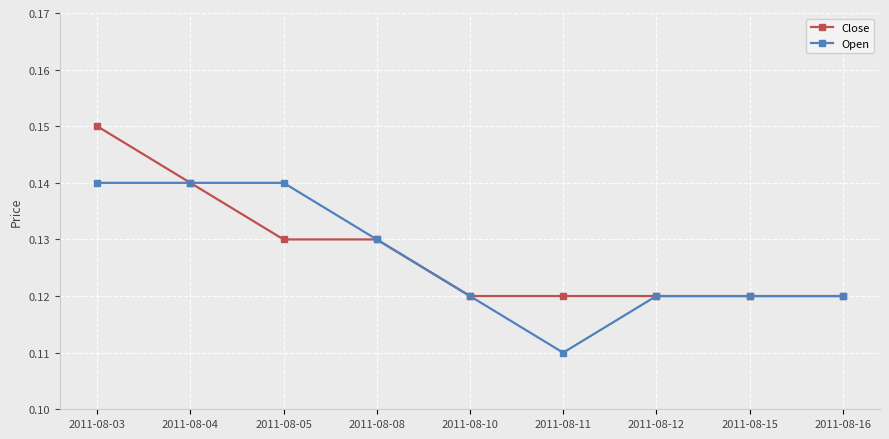

Count the Close values in the range 0 to 1.

9